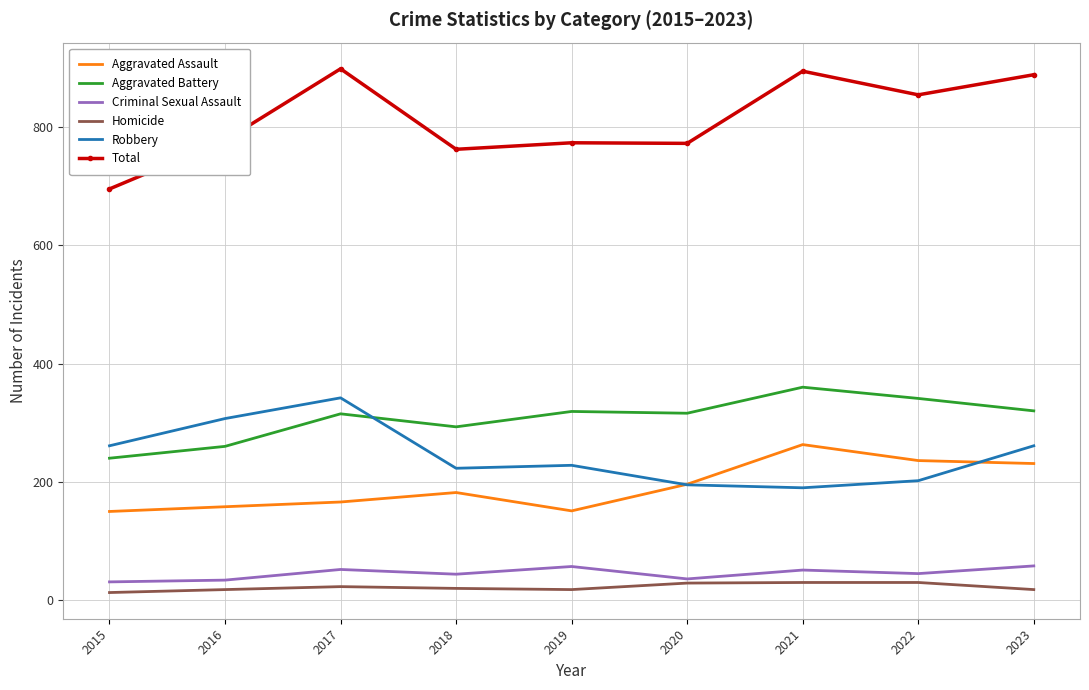

What is the sum of all Homicide values?

199